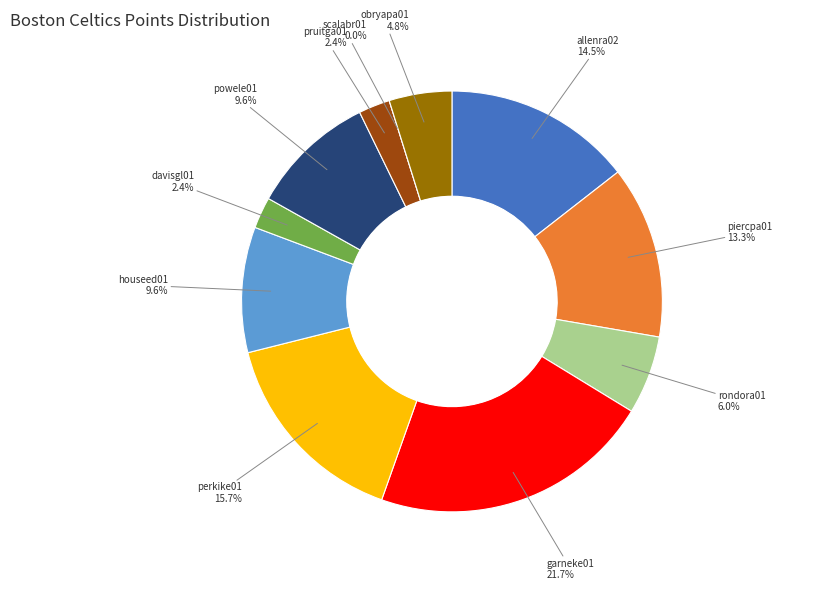

To the nearest percent, what portion does powele01 represent?

10%